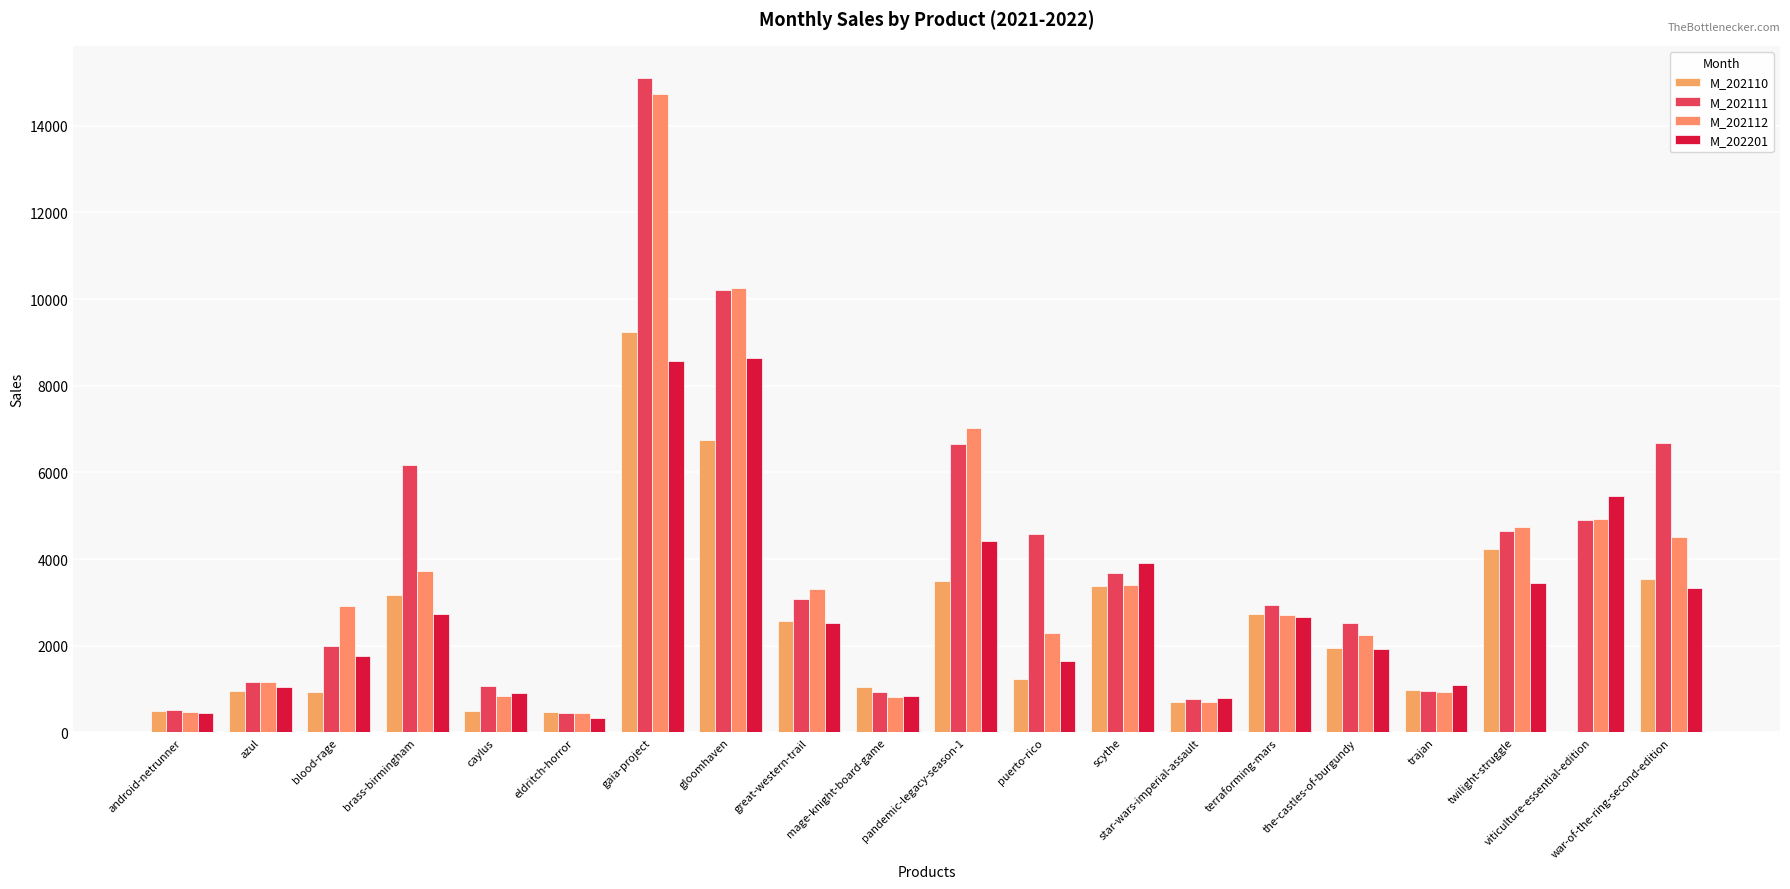

What is the average value of the M_202110 series?

2423